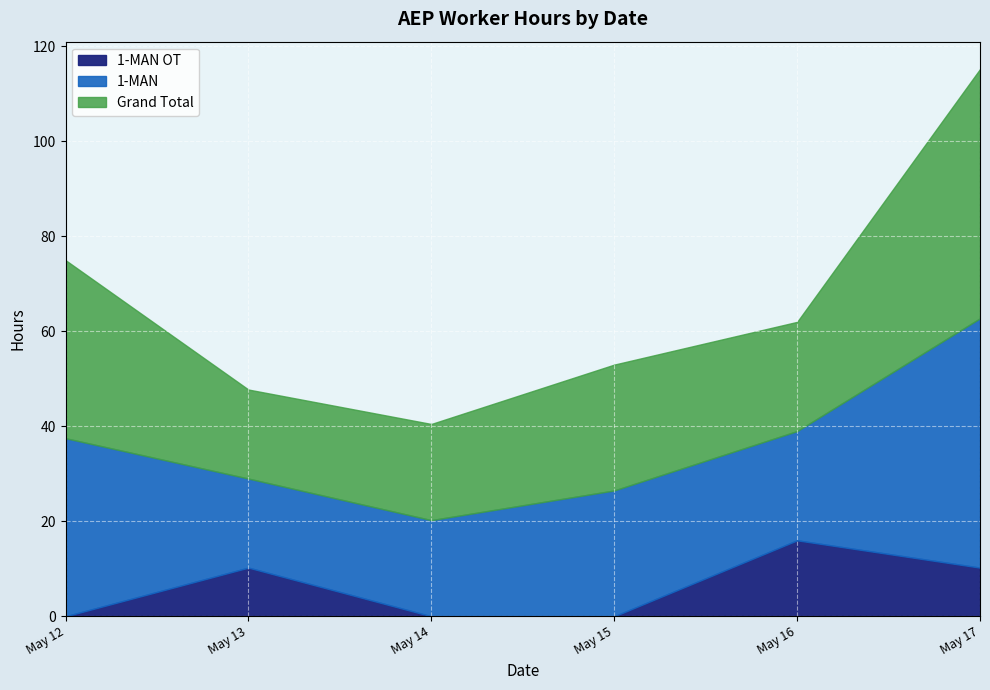

What is the label of the 27th point from the right?

2025-05-16